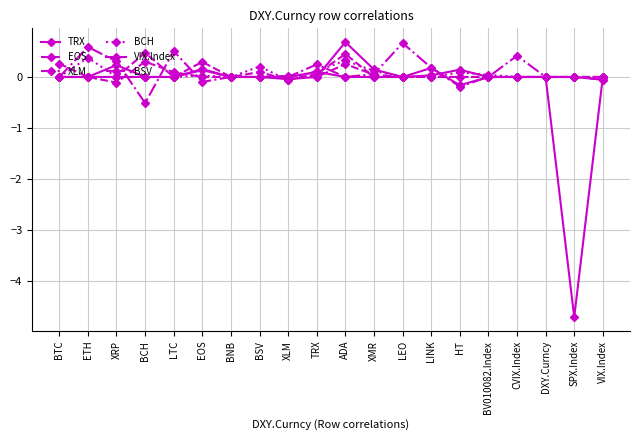

Between XLM and XMR, which series saw the biggest shift?

TRX